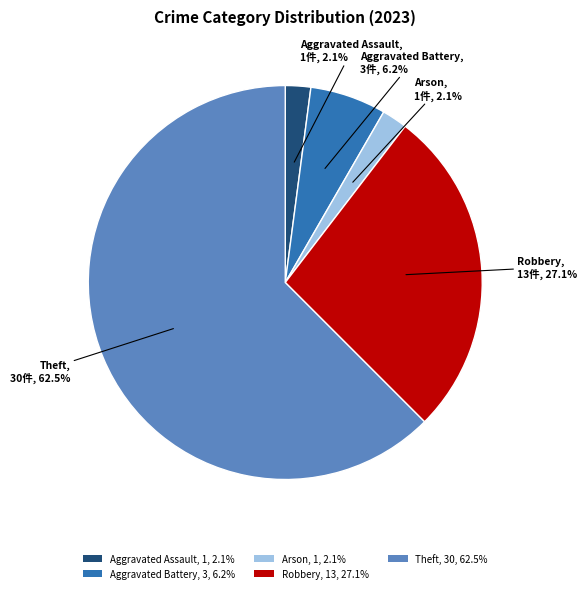

How many segments does this pie chart have?

5